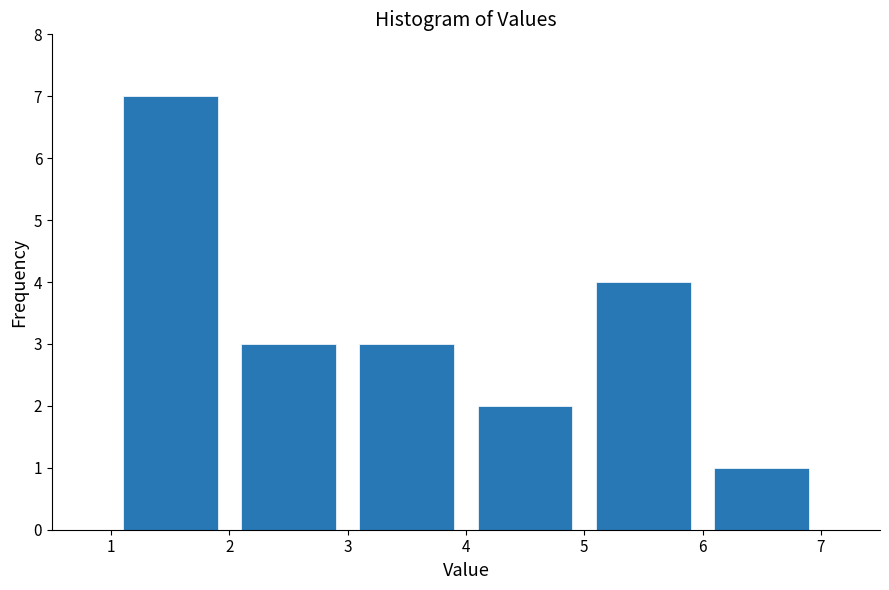

Reading left to right, transcribe this chart: for each bar, give the range it covers on the x-axis and its height. The values are not printed on the chart, so give them approximately, as read against the axis.

1 to 2: 7
2 to 3: 3
3 to 4: 3
4 to 5: 2
5 to 6: 4
6 to 7: 1